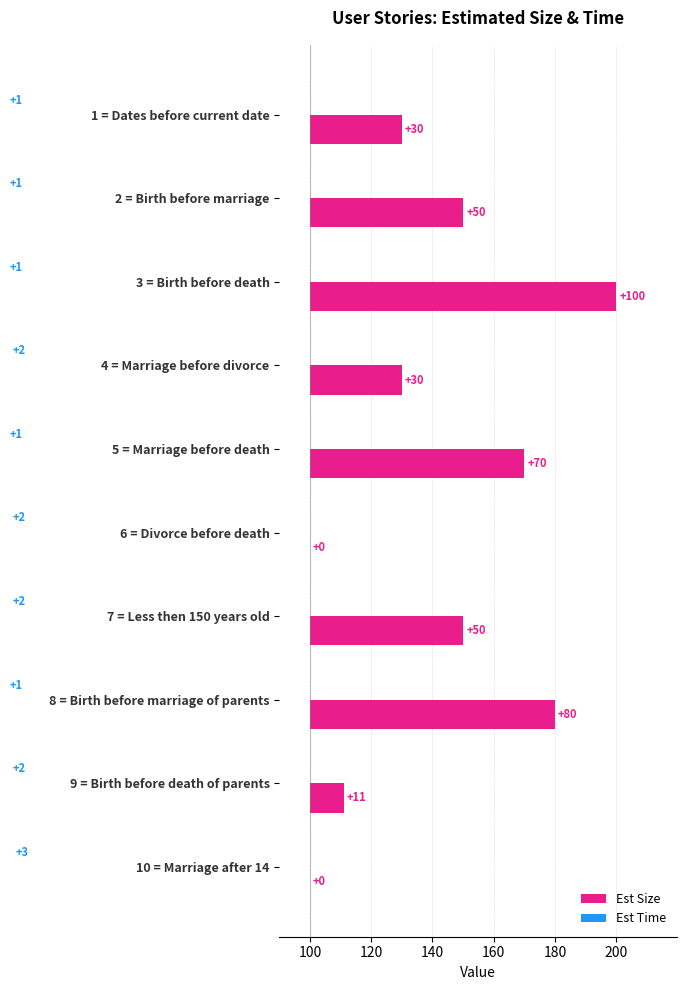

What is the label of the 2nd bar from the right?

9 = Birth before death of parents